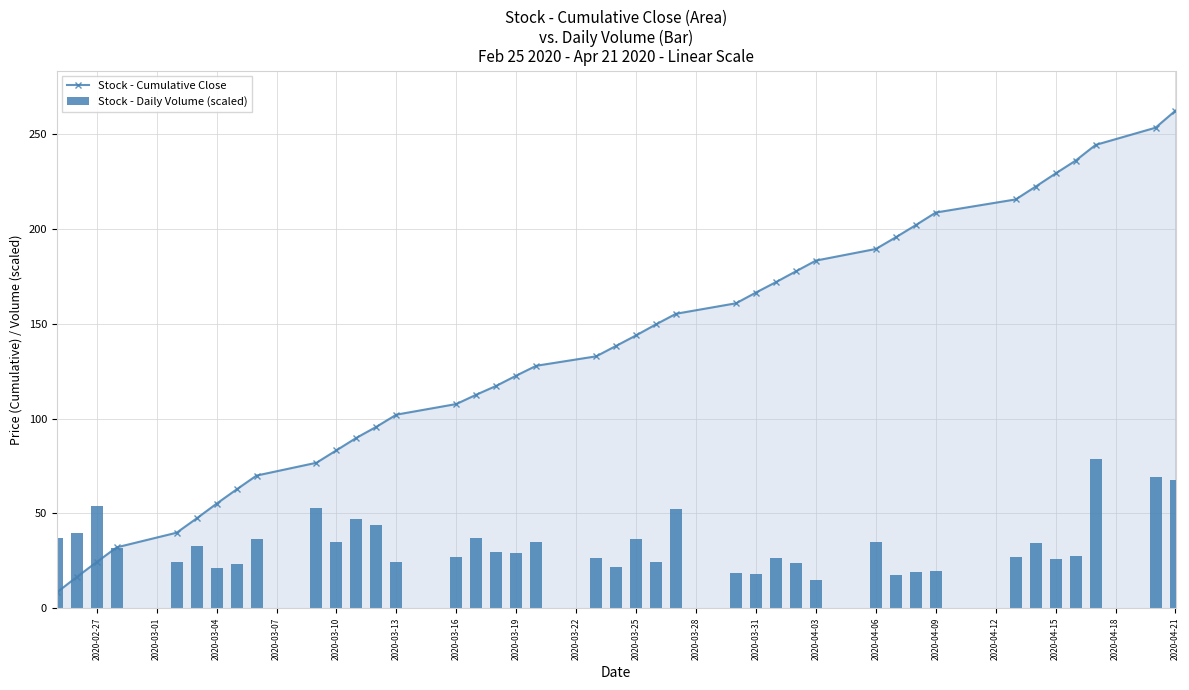

What is the maximum value for Stock - Cumulative Close?

262.6